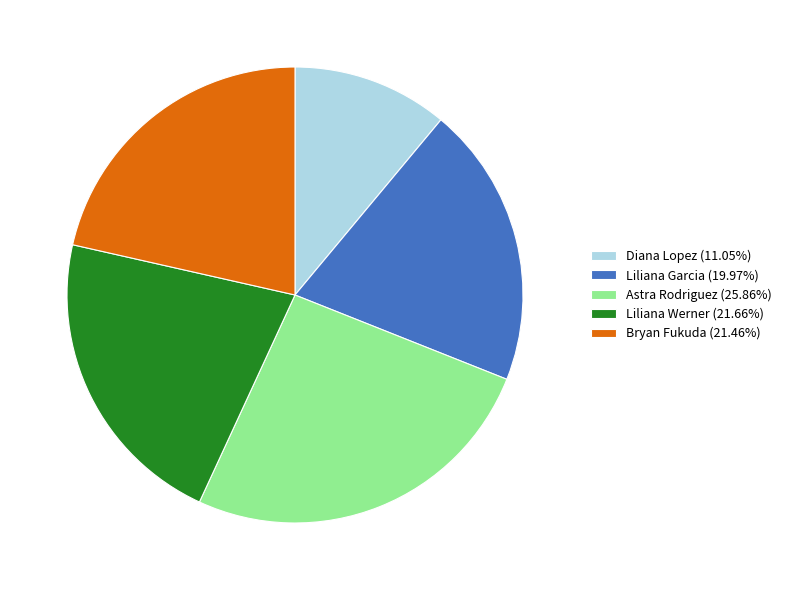

The Liliana Werner slice represents 22% of the pie. True or false?

True